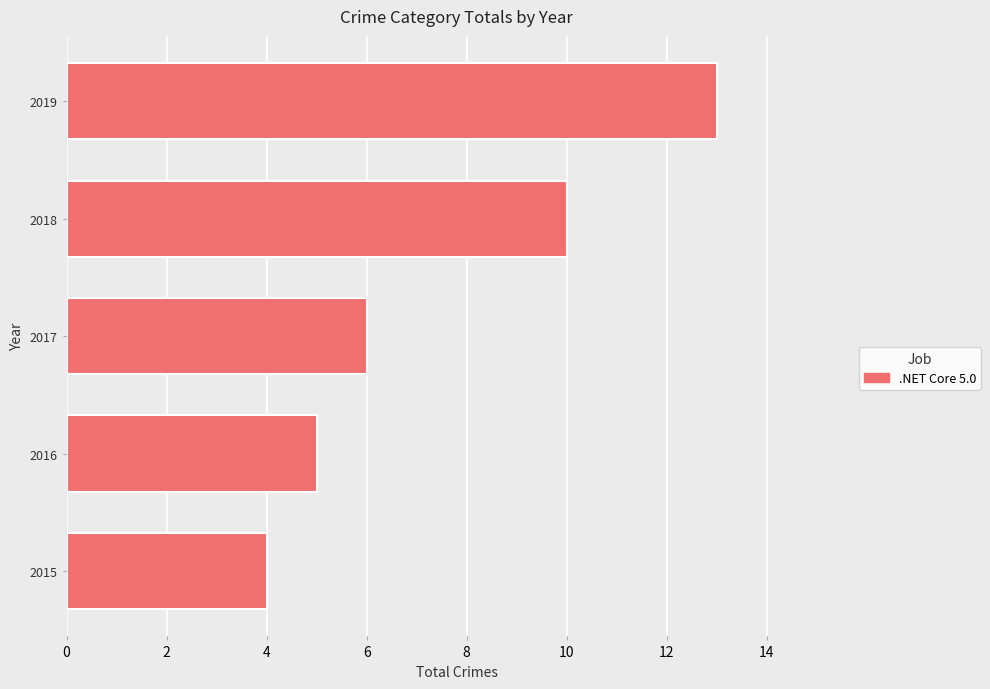

Which label corresponds to the largest value in the chart?

2019